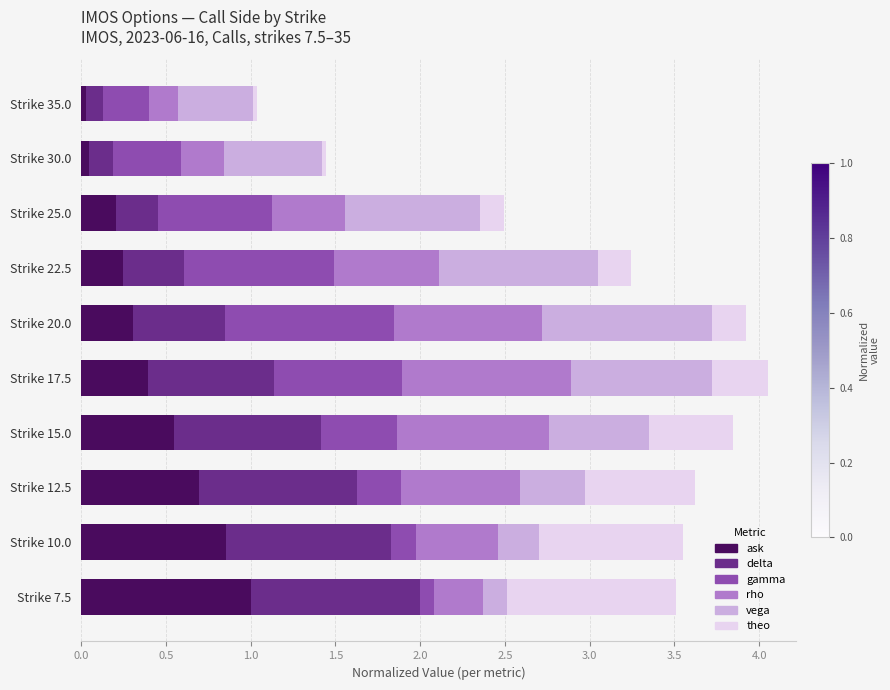

What are all the series names shown in the legend?

ask, delta, gamma, rho, vega, theo